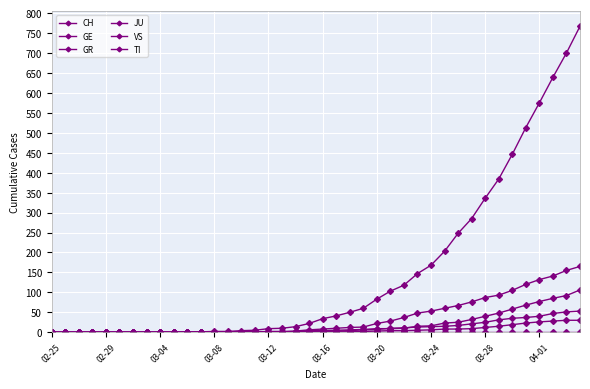

Where is JU nearest to the value 0?

02-25